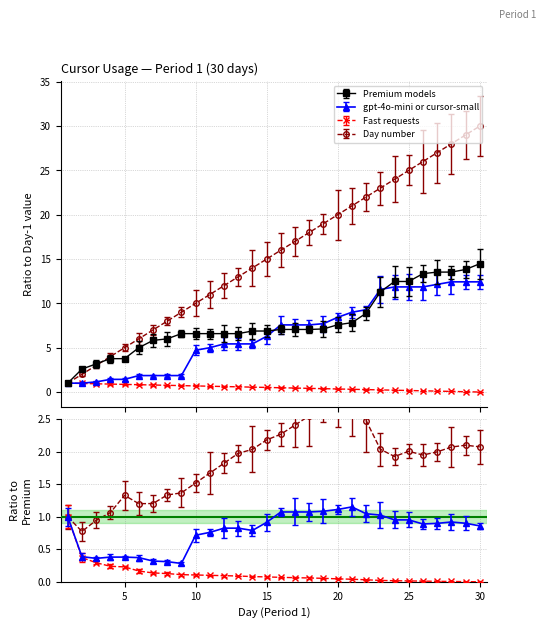

Between which two adjacent categories do gpt-4o-mini or cursor-small and Premium models first intersect?

15 and 16